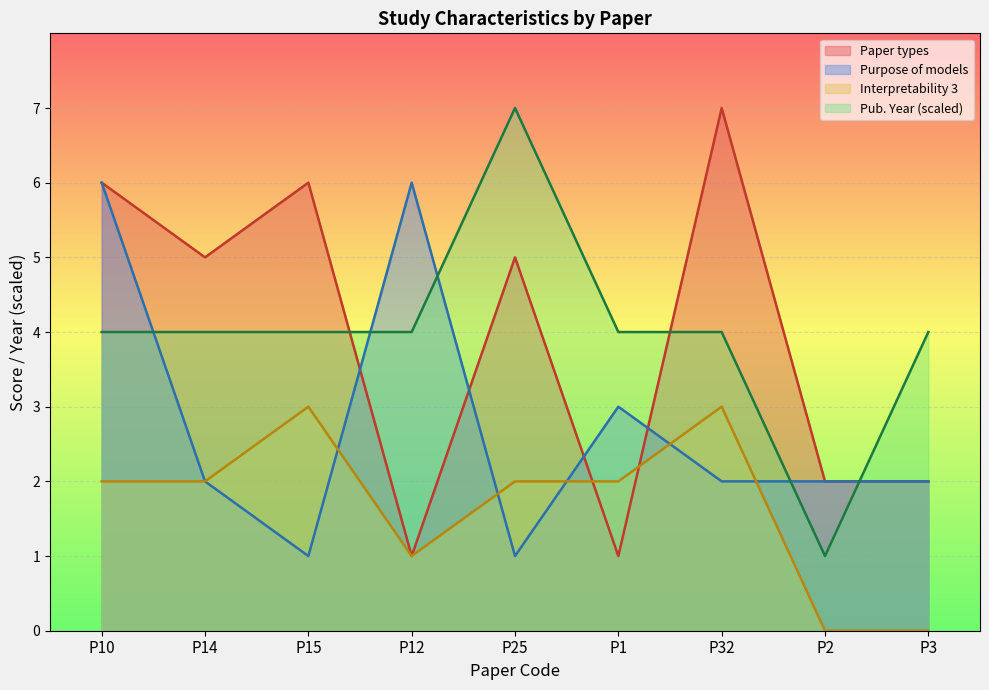

At P12, list the series in order from smallest to largest.

Paper types, Interpretability 3, Publication Year, Purpose of models